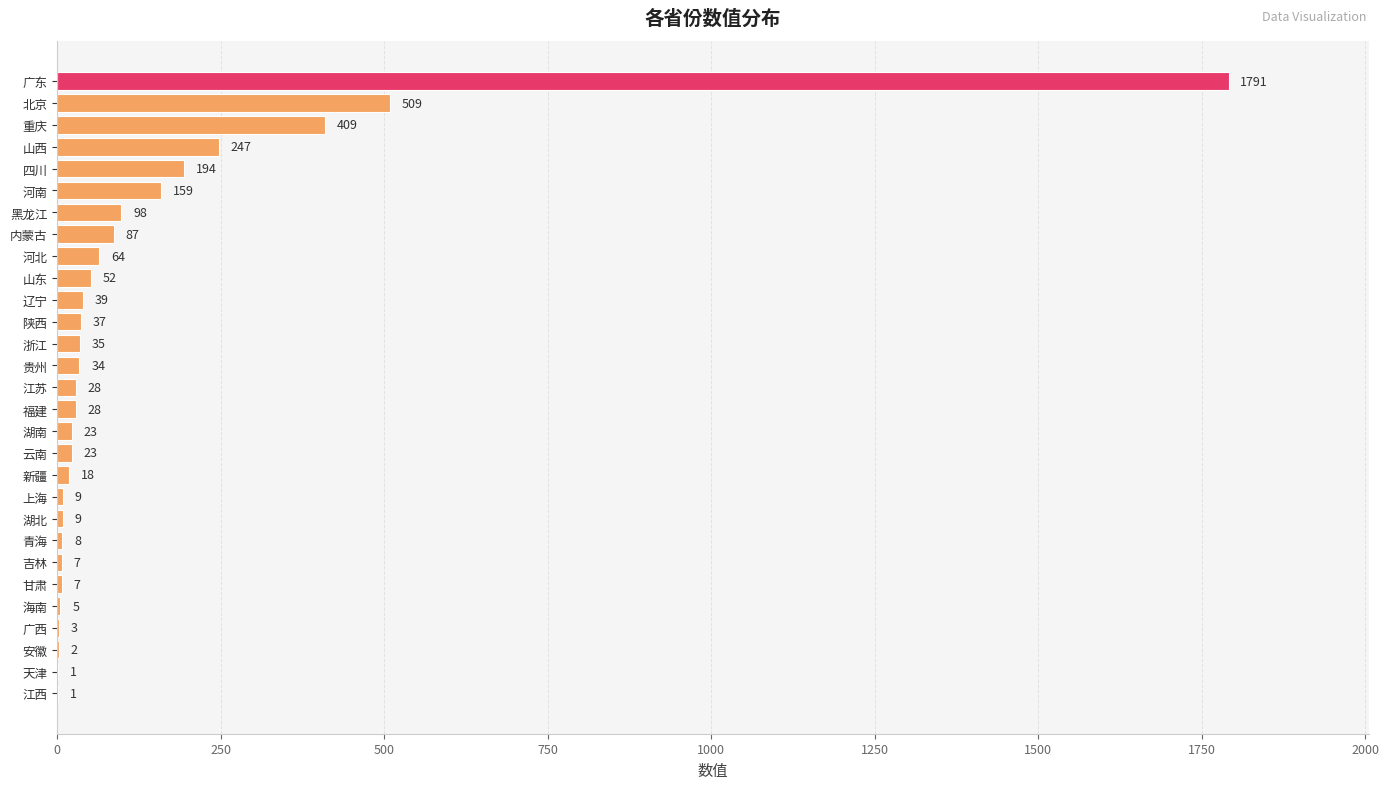

Are the bars horizontal?

Yes